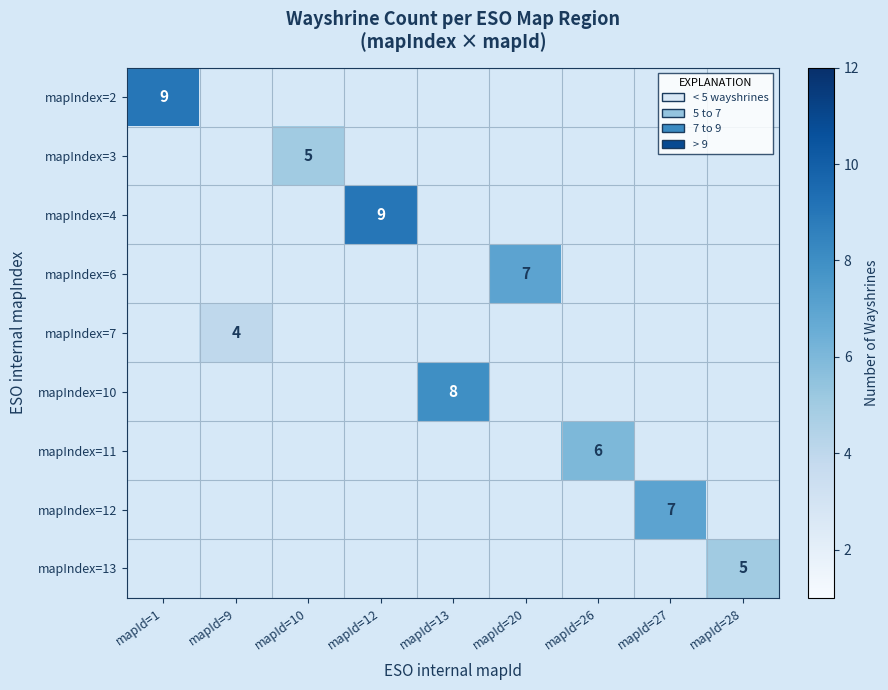

How many values in mapIndex=7 are above zero?

1